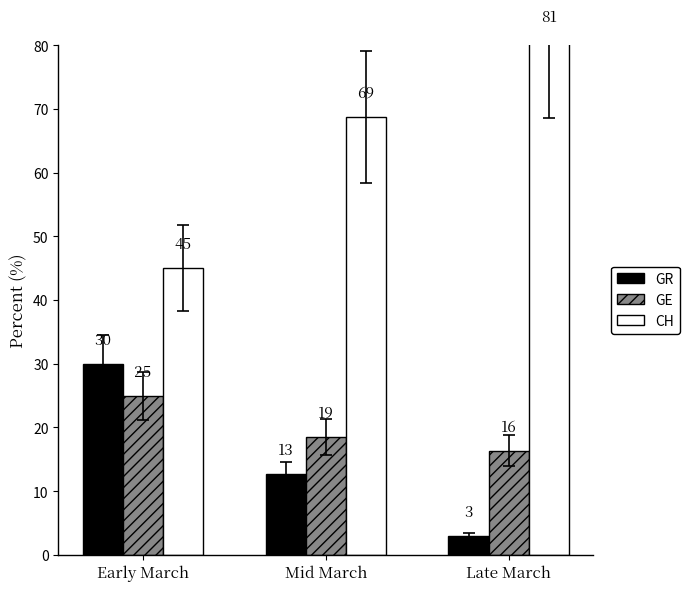

The GR series shows 12.7 at Mid March. True or false?

True